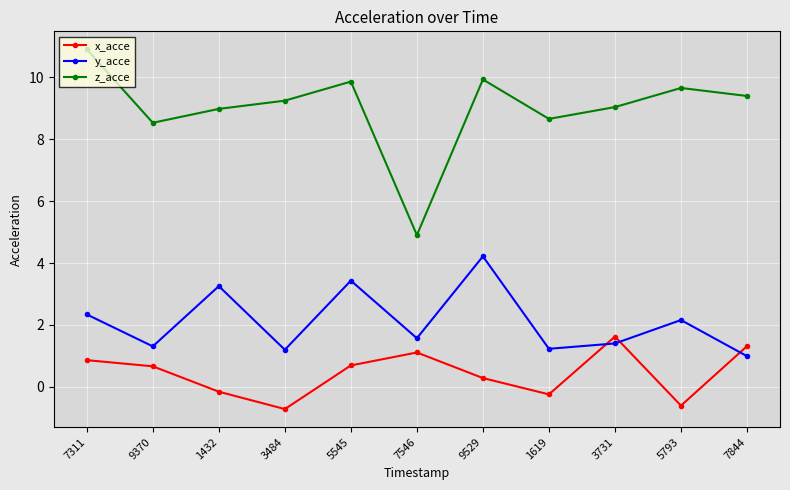

Is it true that y_acce equals 1.4 at 9529?

False